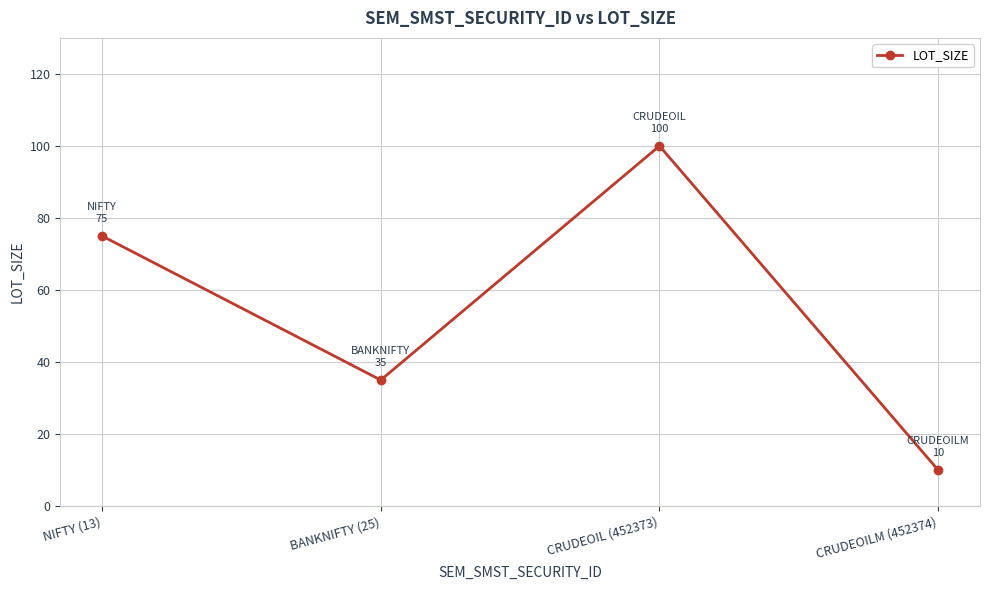

Between NIFTY (13) and BANKNIFTY (25), which is larger?

NIFTY (13)